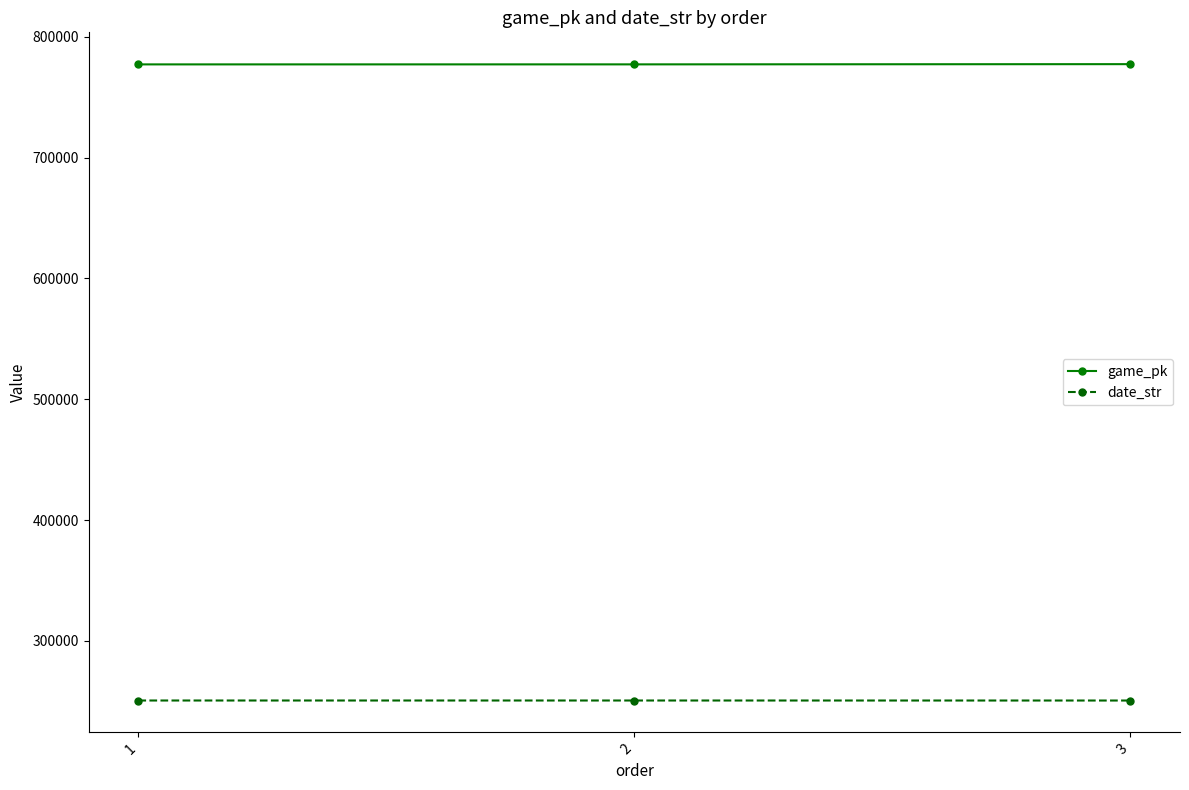

Is this an area chart (filled region under the line)?

No